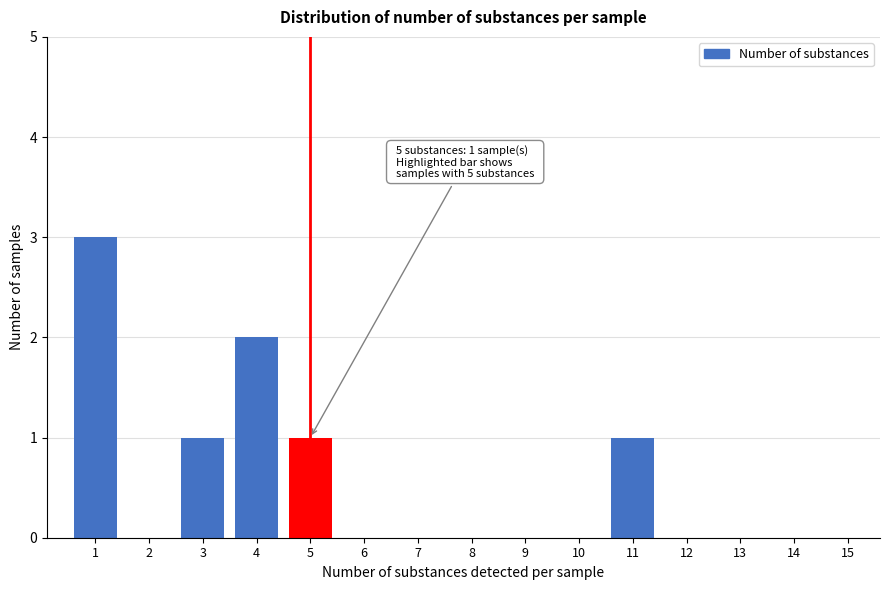

Reading left to right, what are all the values shown in this chart?

1=3	2=0	3=1	4=2	5=1	6=0	7=0	8=0	9=0	10=0	11=1	12=0	13=0	14=0	15=0